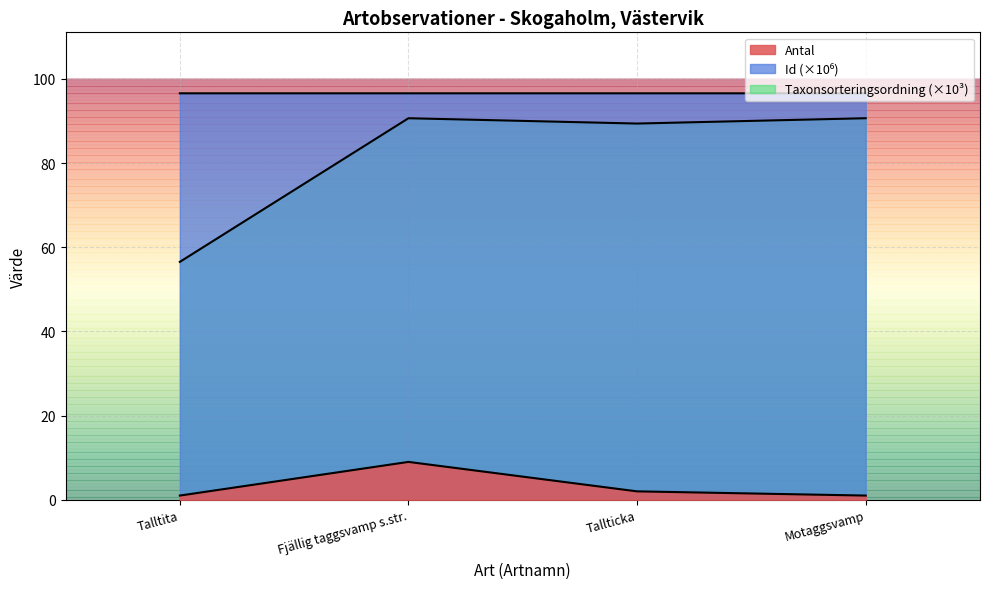

What value does the Taxonsorteringsordning series have at Fjällig taggsvamp s.str.?

90.7